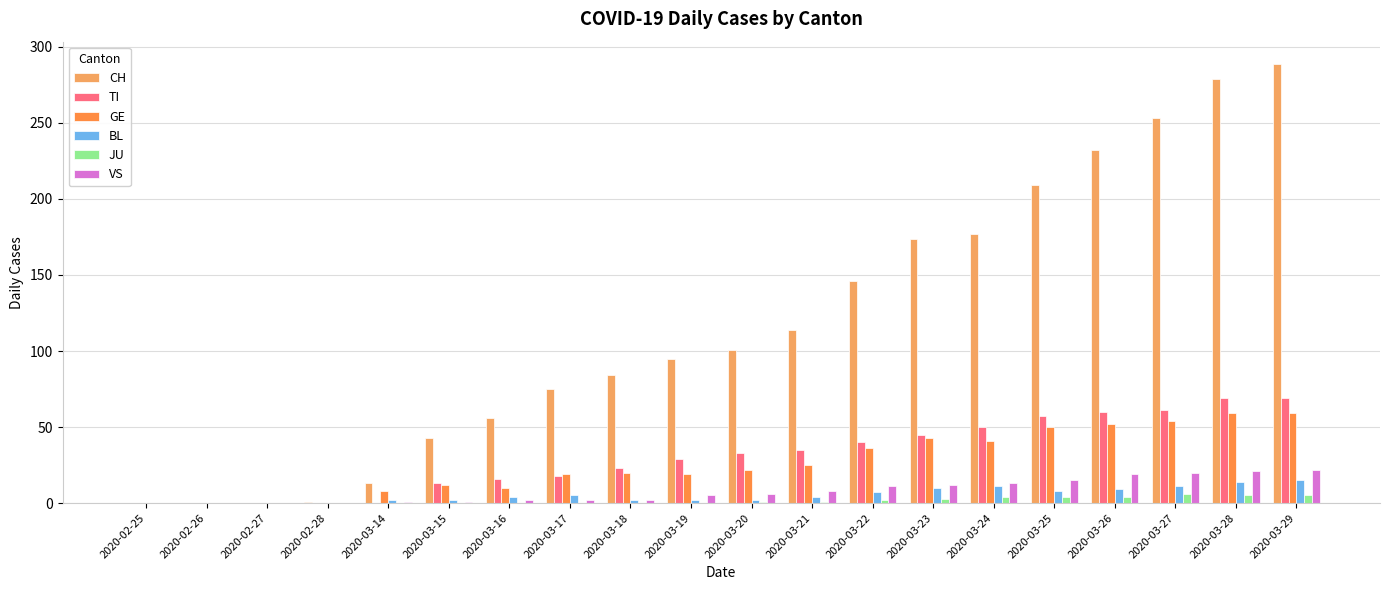

Which label corresponds to the largest value in the chart?

2020-03-29